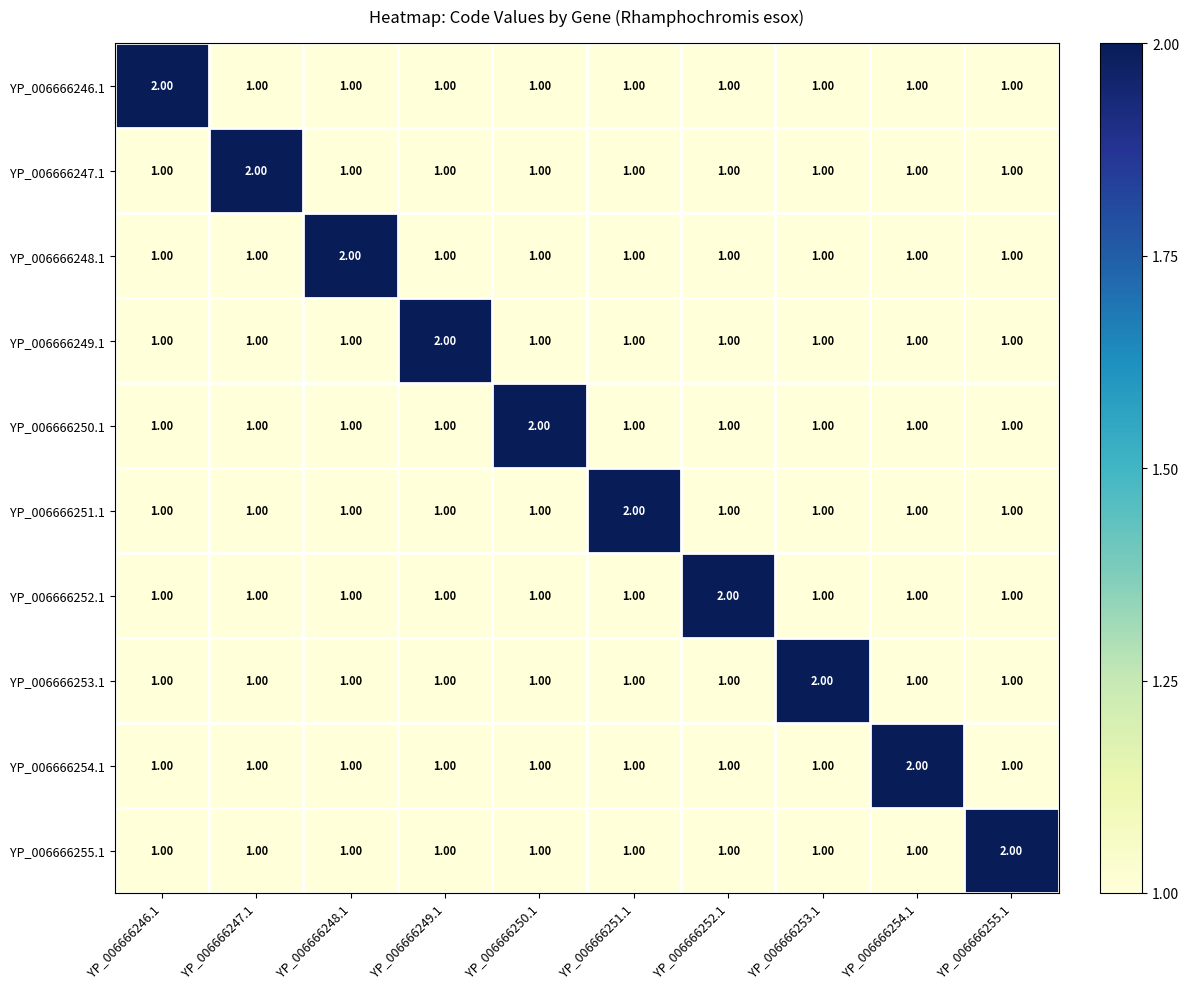

At how many categories does at least one series exceed 1?

10